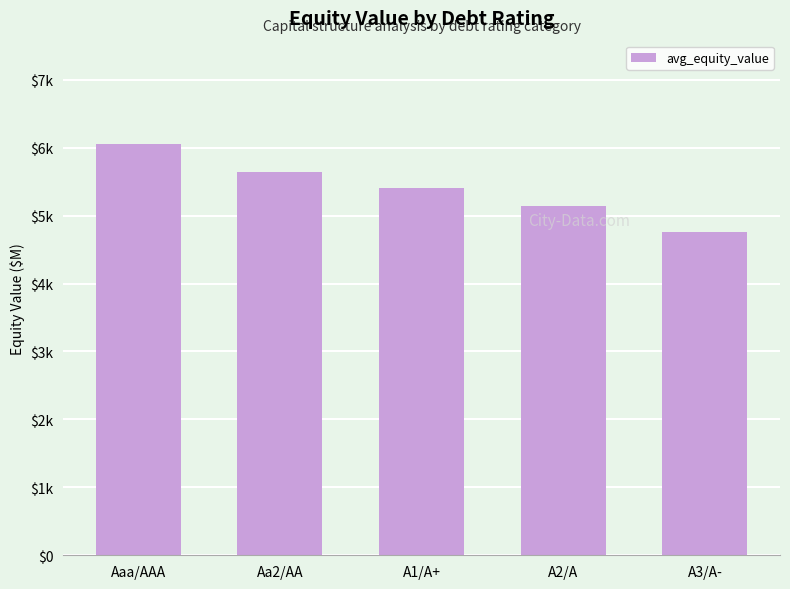

Reading left to right, extract all data points from this chart.

6059.9	5642.0	5407.9	5146.1	4759.9